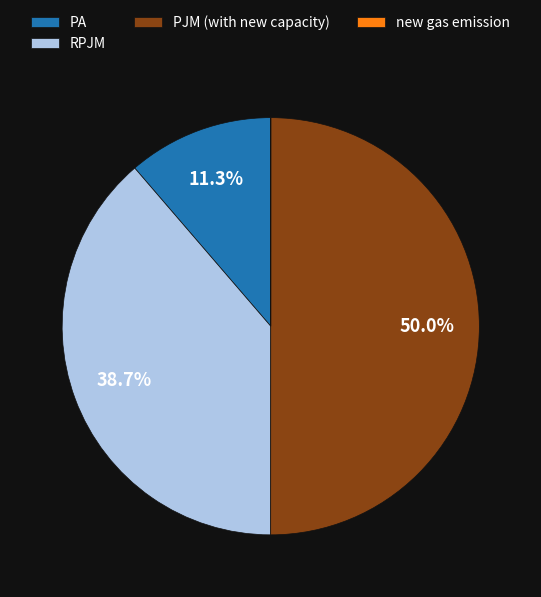

Which has a higher value, PA or PJM (with new capacity)?

PJM (with new capacity)